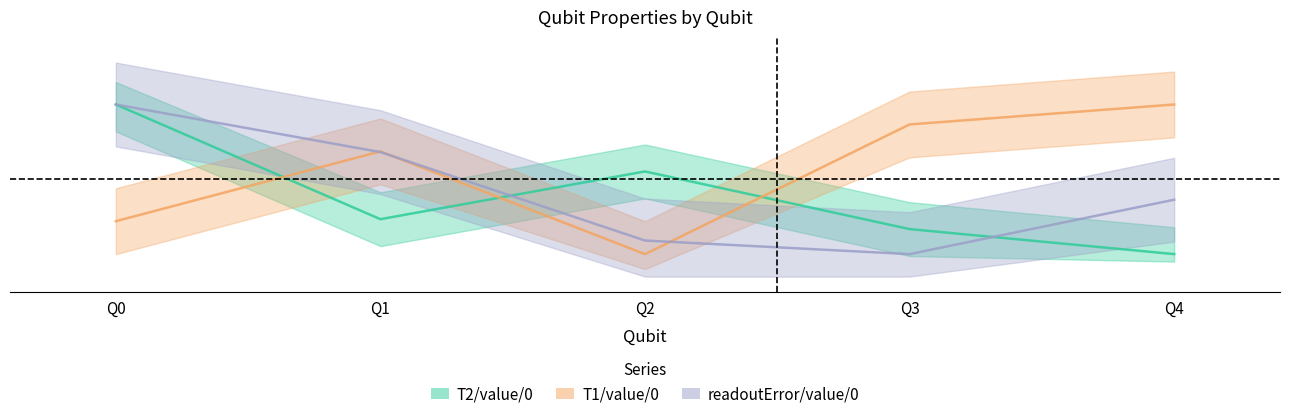

At which category does T2/value/0 reach its first local peak?

Q2